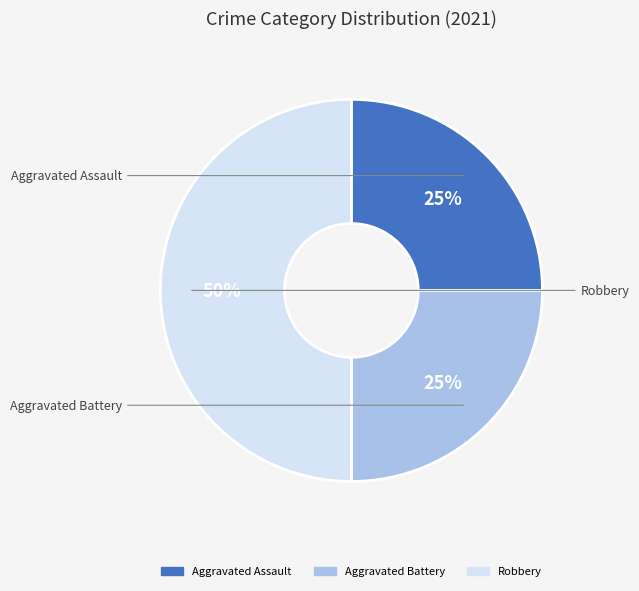

Is it true that Robbery is 56% of the pie?

False